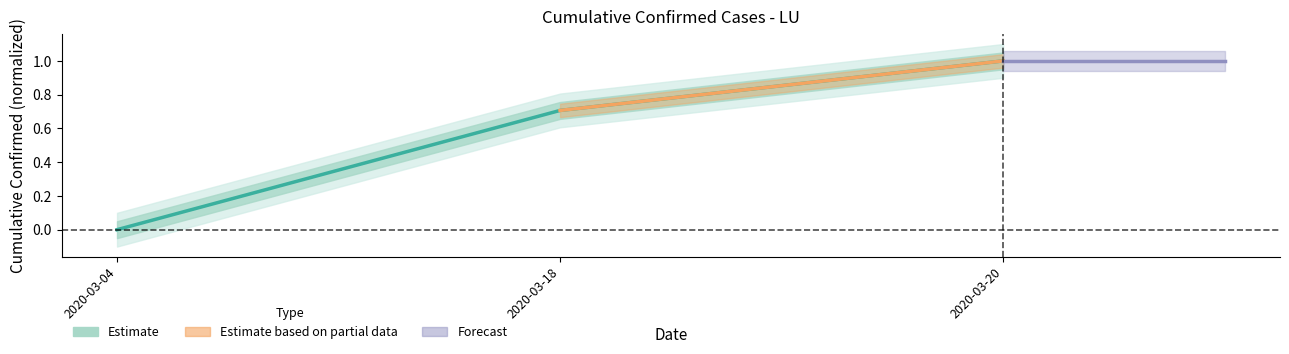

How many data points are above 0?

2